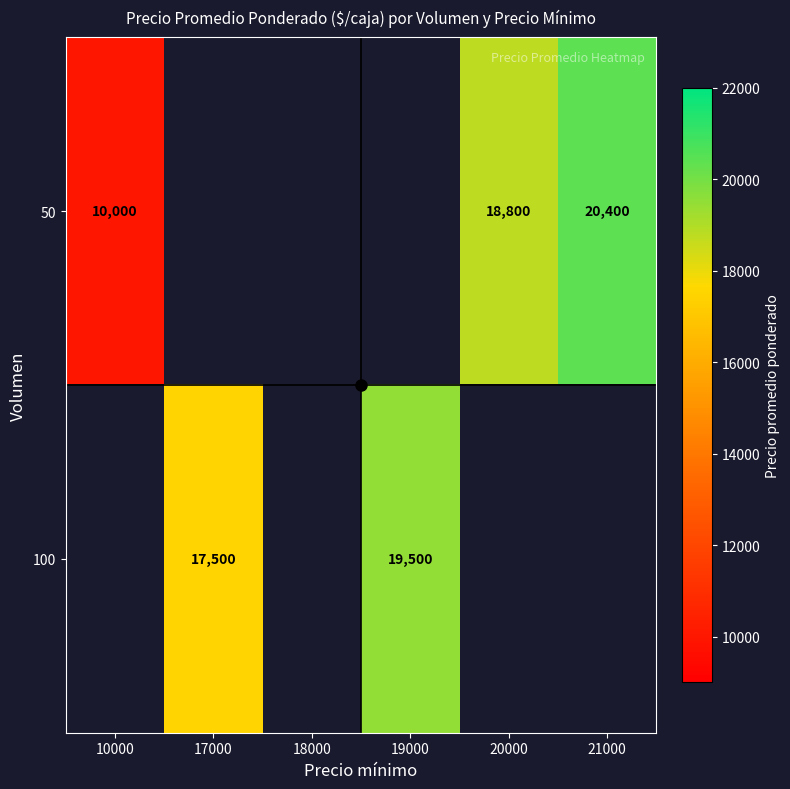

Is the value of 50 at 20000 greater than the value of 100 at 18000?

No